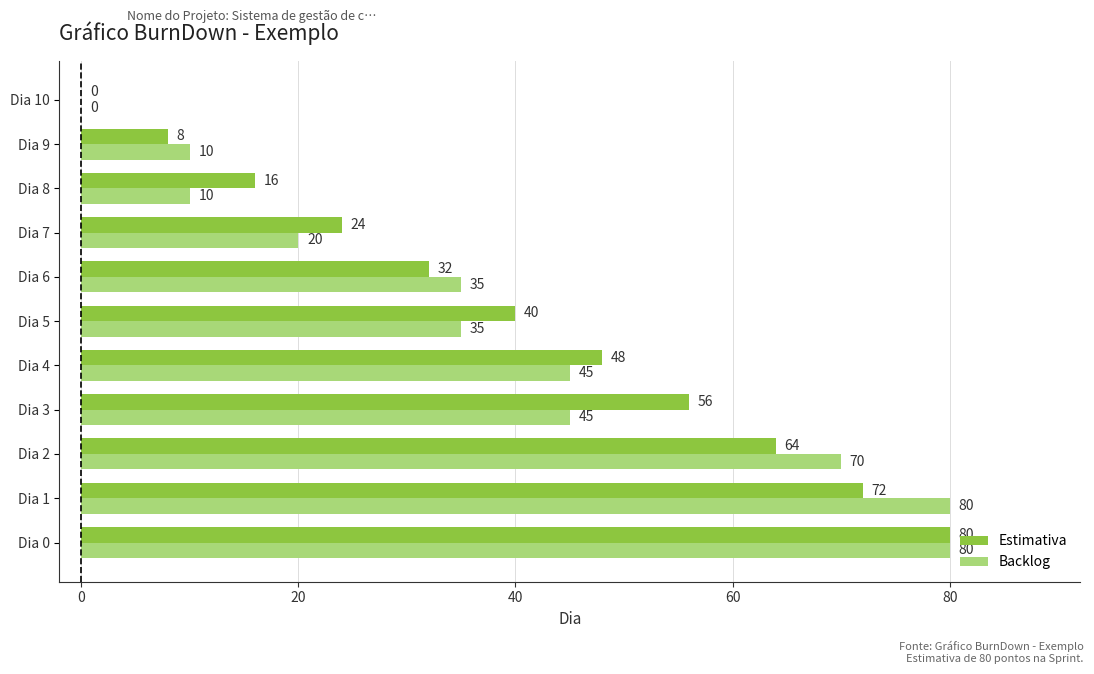

What value does the Estimativa series have at Dia 8, to the nearest 10?

20